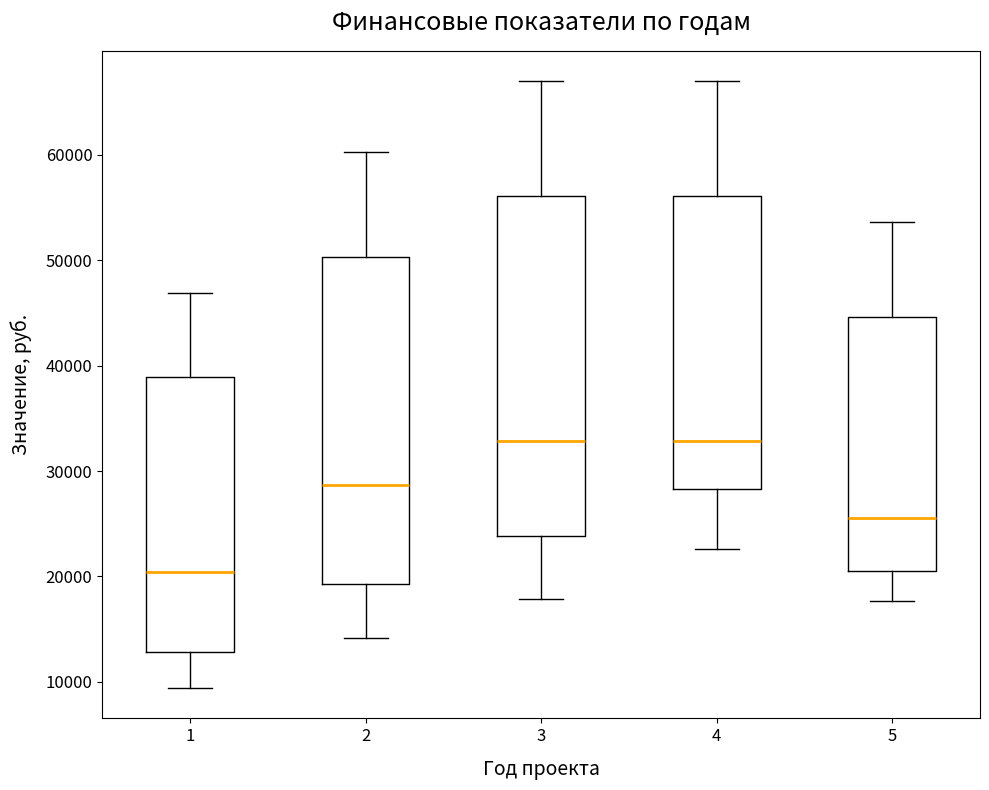

Where is the upper edge of the box at x = 1 on the y-axis? The values are not printed on the chart, so give them approximately, as read against the axis.

39000